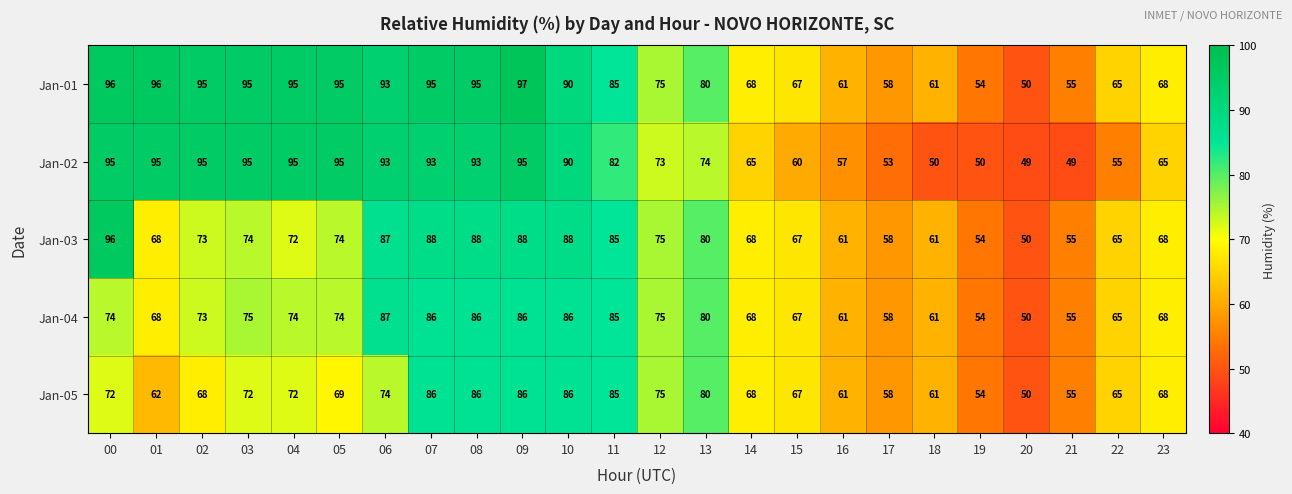

What is the highest value of the Jan-02 series?

95